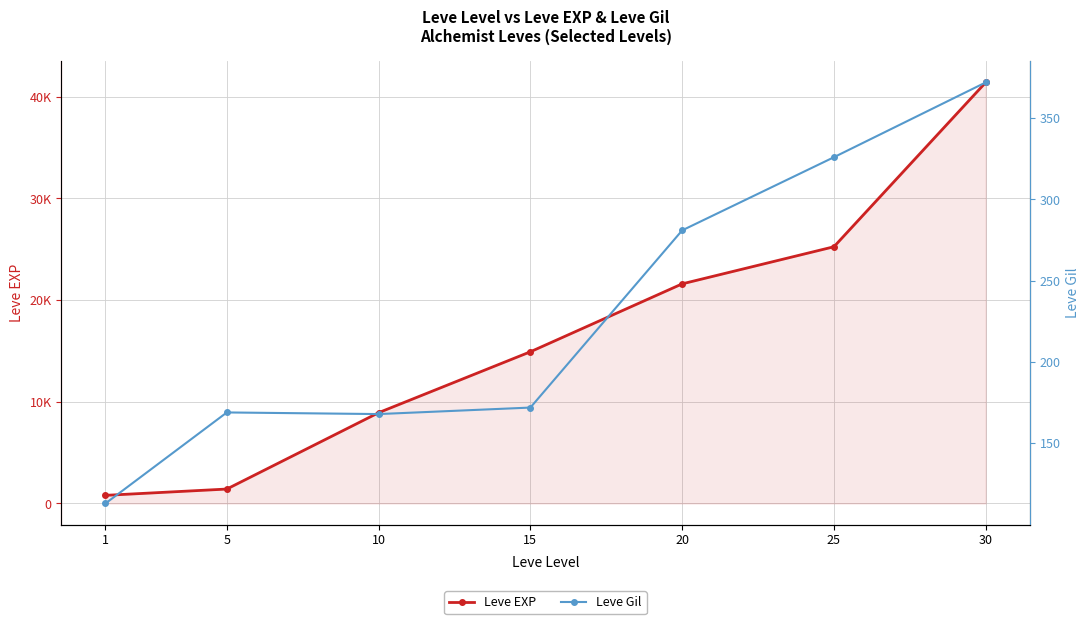

What is the lowest value of the Leve Gil series?

113